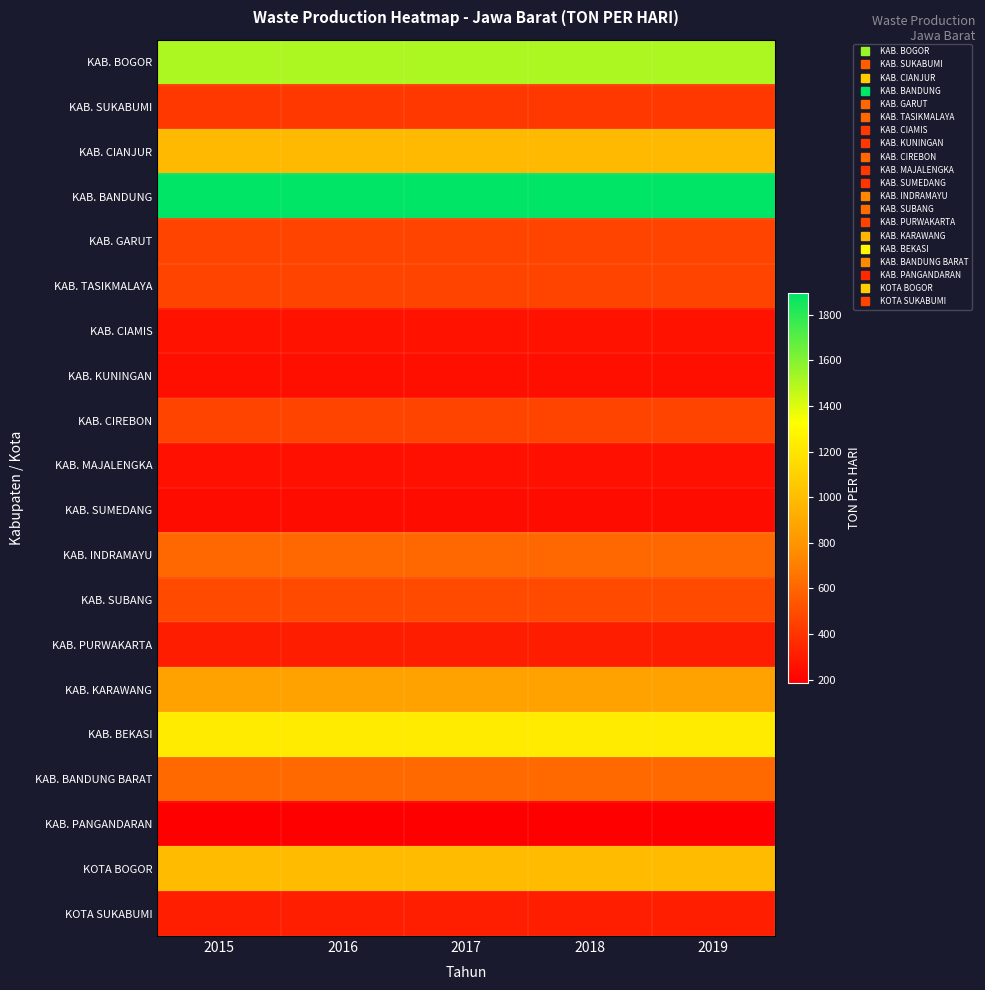

What is the spread (max minus min) of values at 2018?

1710.1